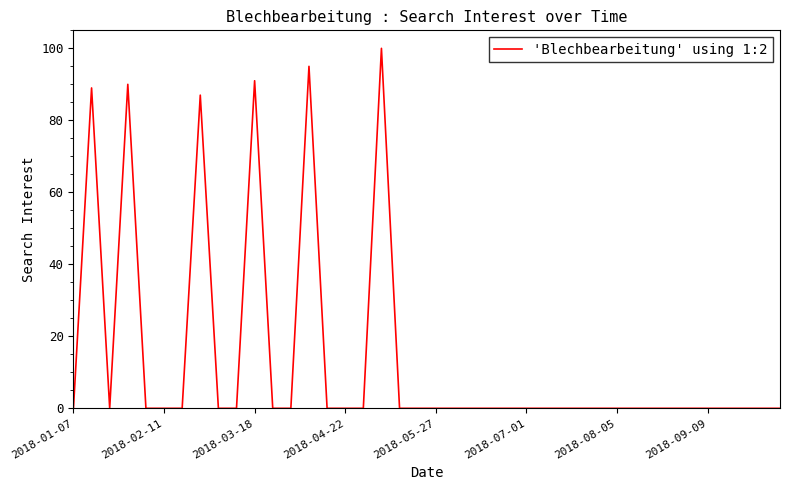

What is the greatest value displayed?

100